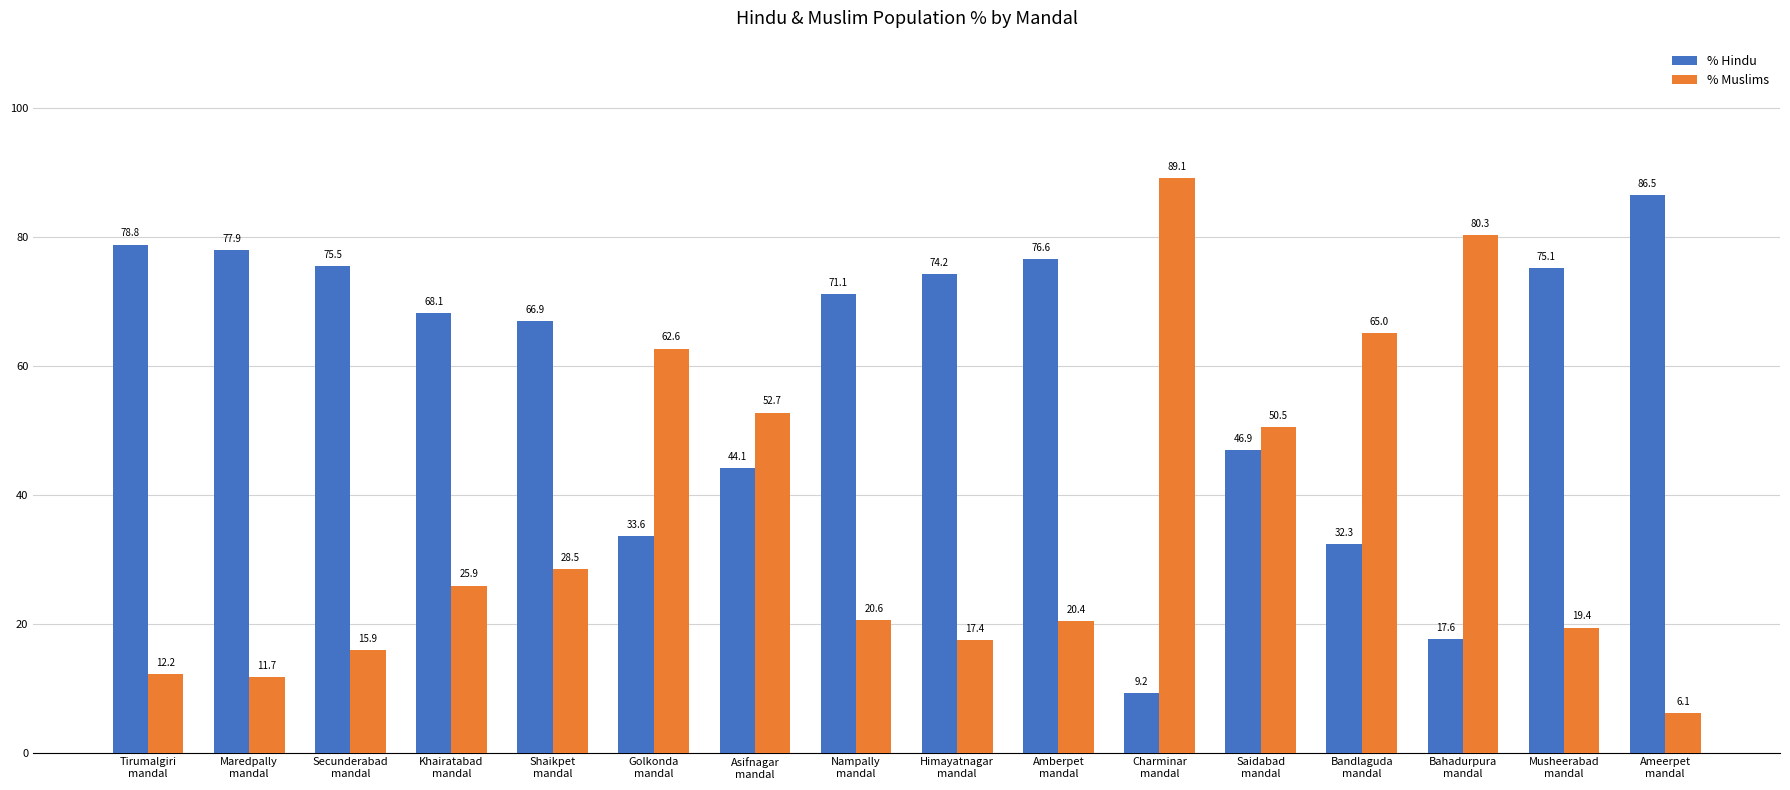

Which series has the widest spread of values?

% Muslims